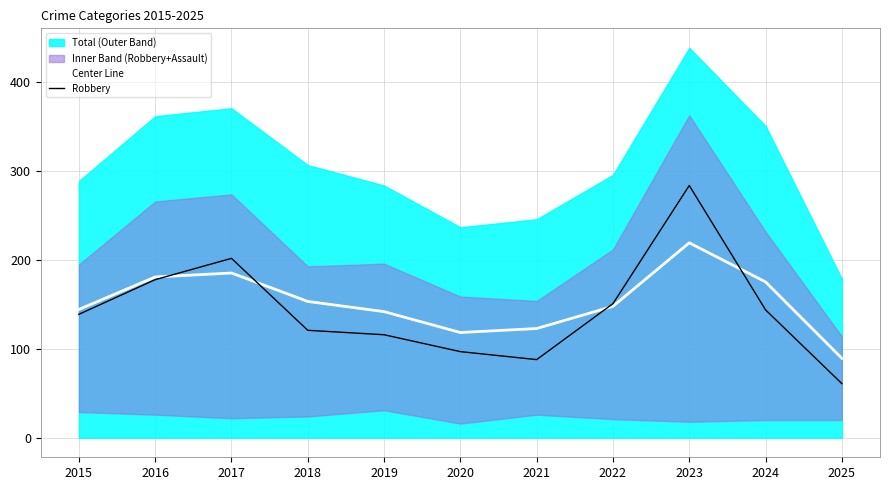

In Robbery, how many points are higher than both neighbors (excluding endpoints)?

2